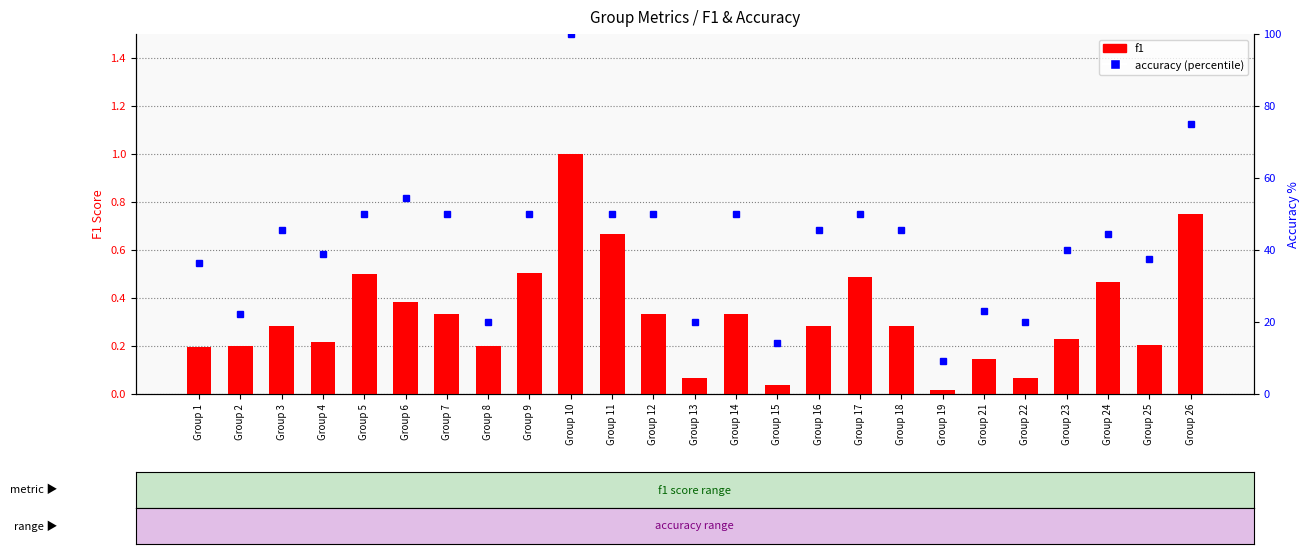

What is the highest value of the accuracy (percentile) series?

100.0